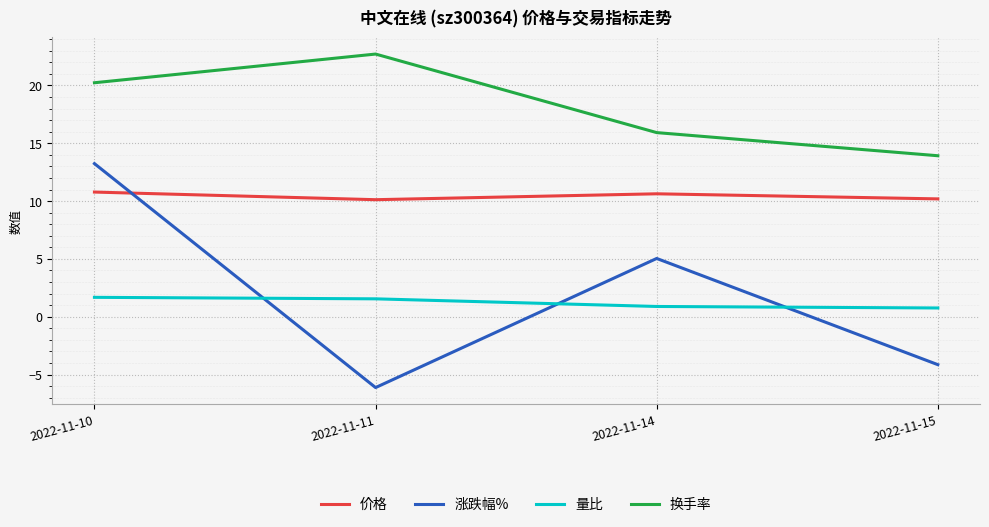

What is the minimum value shown in the chart?

-6.1